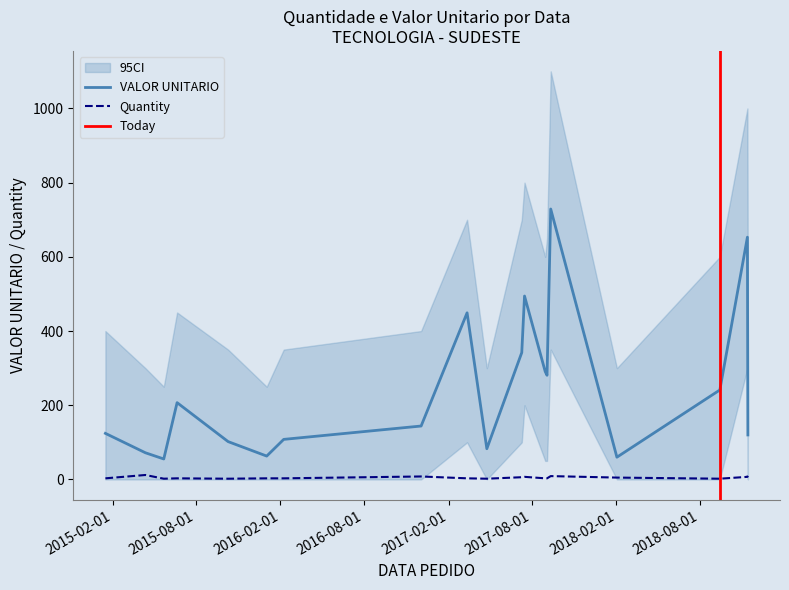

At which label does VALOR UNITARIO first exceed 143?

2015-04-13